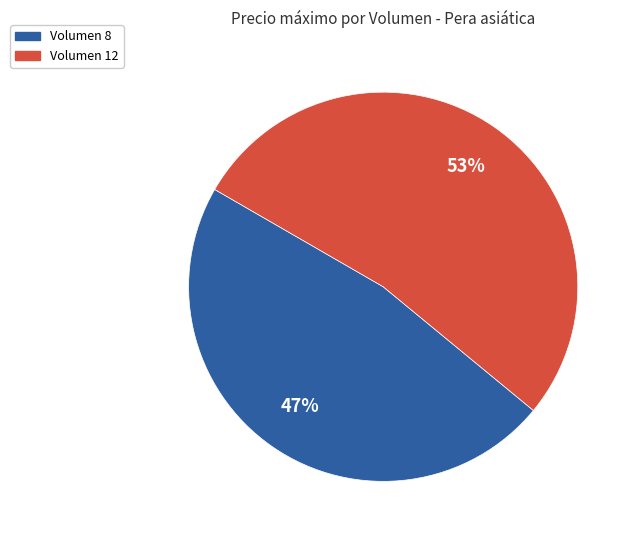

To the nearest percent, what is the average slice percentage?

50%